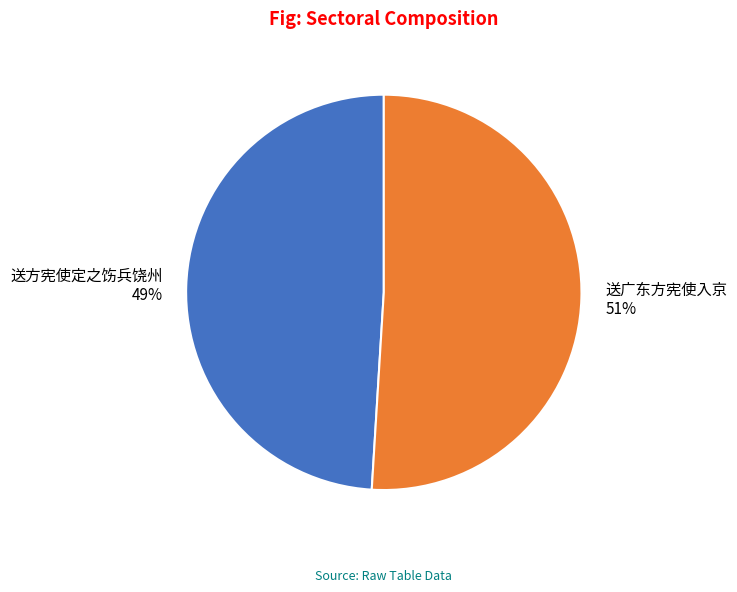

What percentage is the 送方宪使定之饬兵饶州 slice, to the nearest percent?

49%